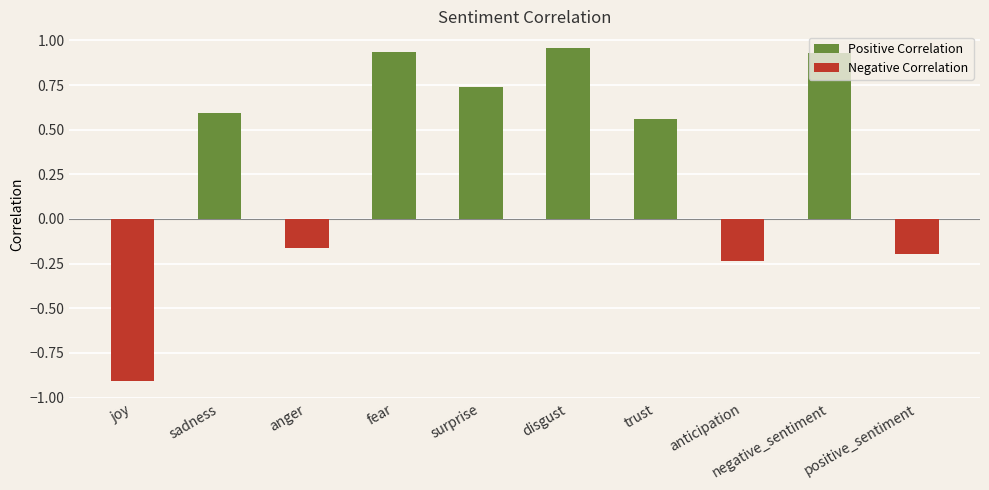

What position from the right is disgust?

5